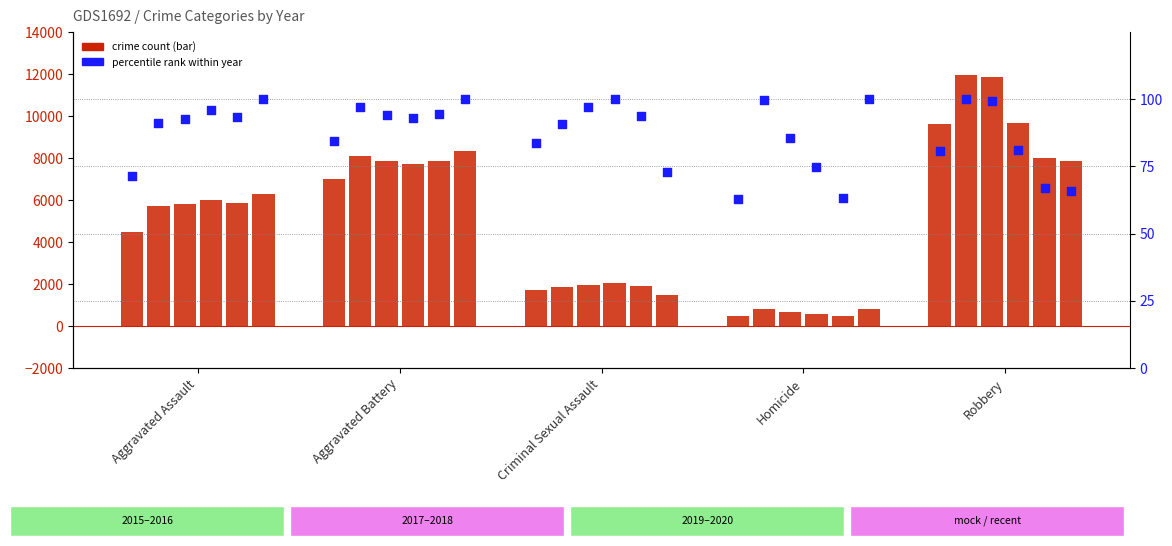

Approximately how many times larger is the value at Robbery compared to Aggravated Battery?

1.0